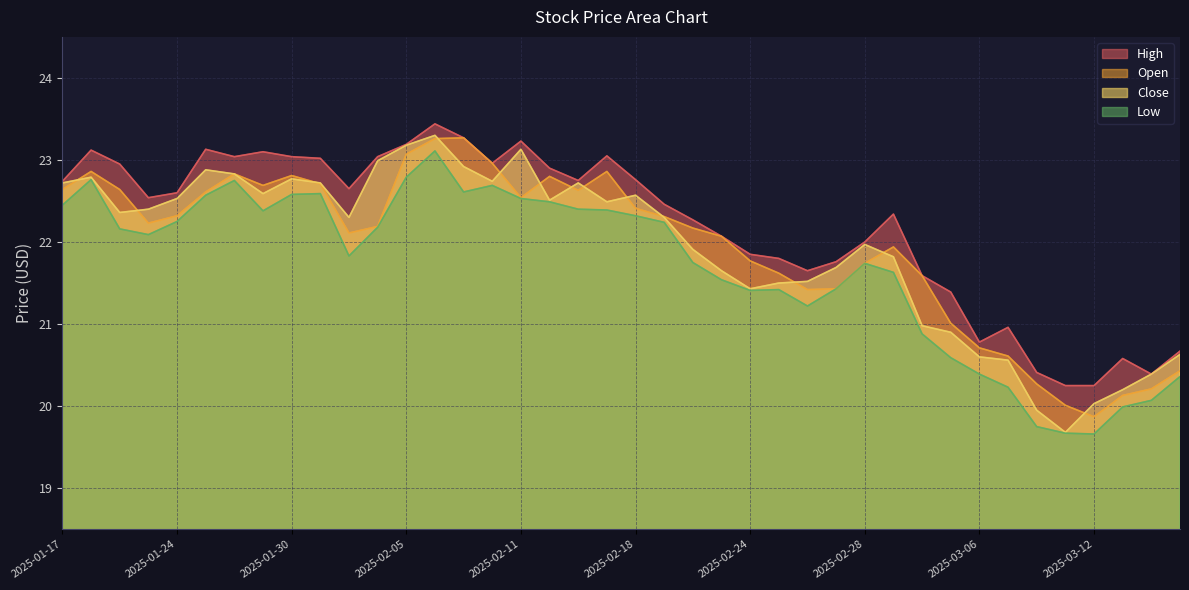

The value of close at 2025-02-20 is 13.7. True or false?

False